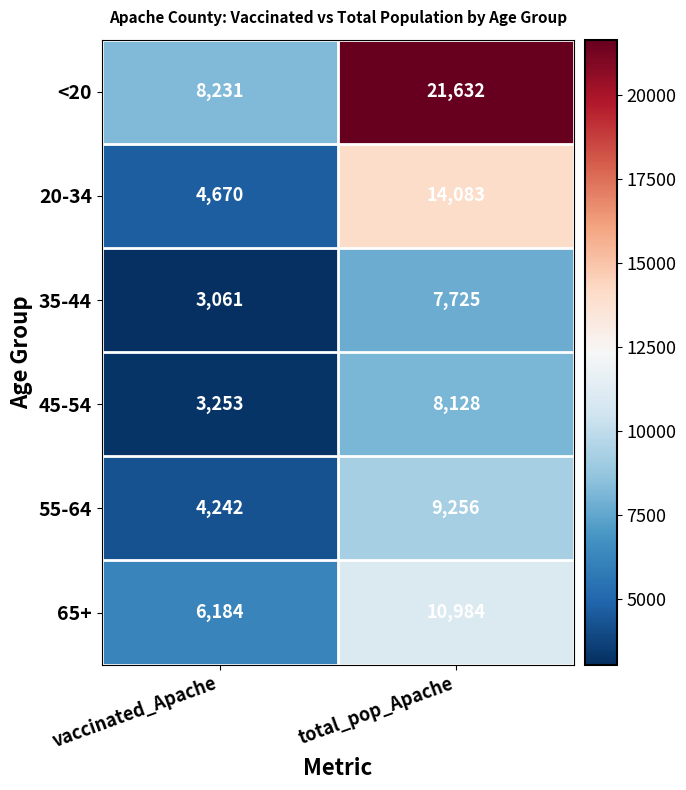

At which category is the sum across all series the highest?

total_pop_Apache